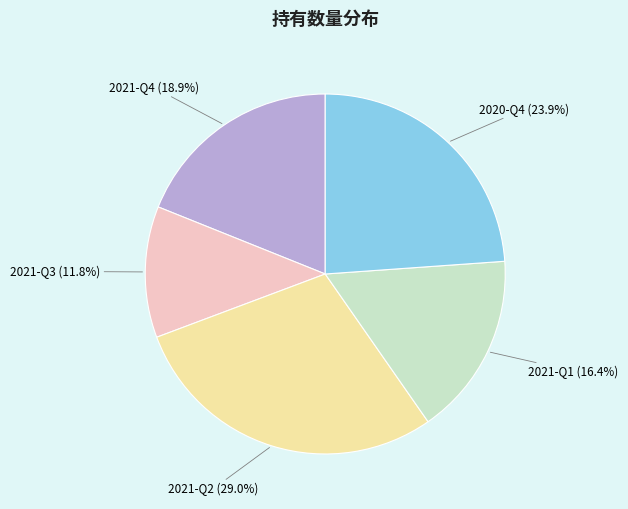

Rank the categories by value from lowest to highest.

2021-Q3, 2021-Q1, 2021-Q4, 2020-Q4, 2021-Q2